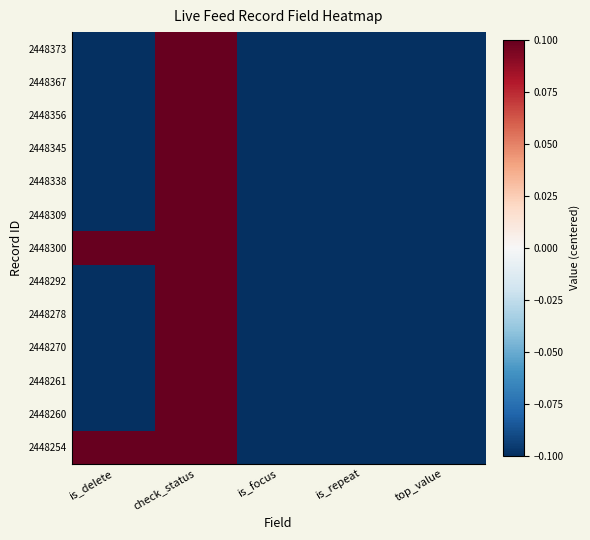

Which has a higher value, top_value or check_status?

check_status